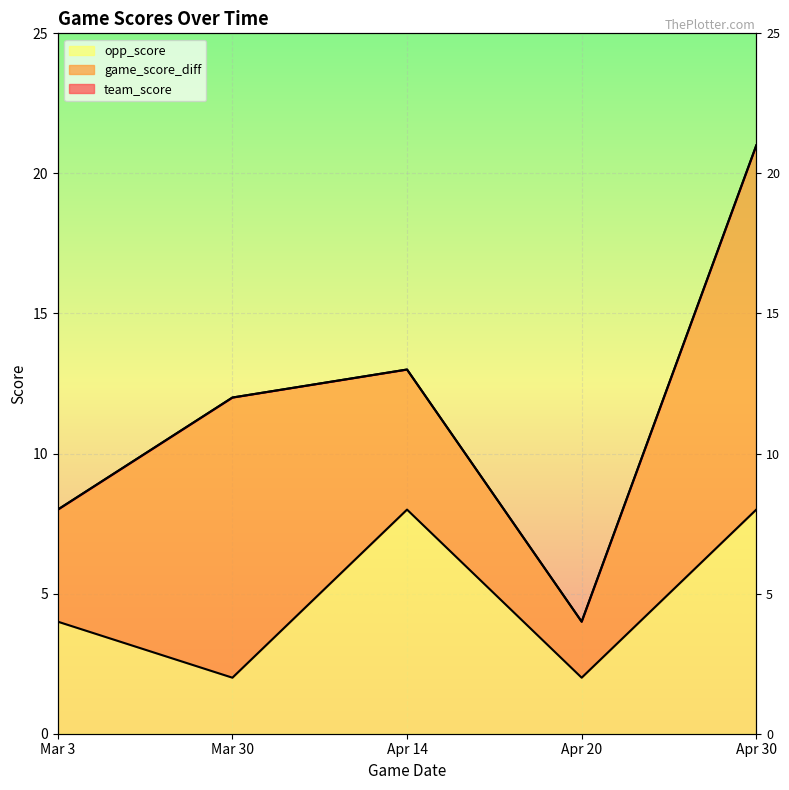

What is the spread (max minus min) of values at Mar 3?

4